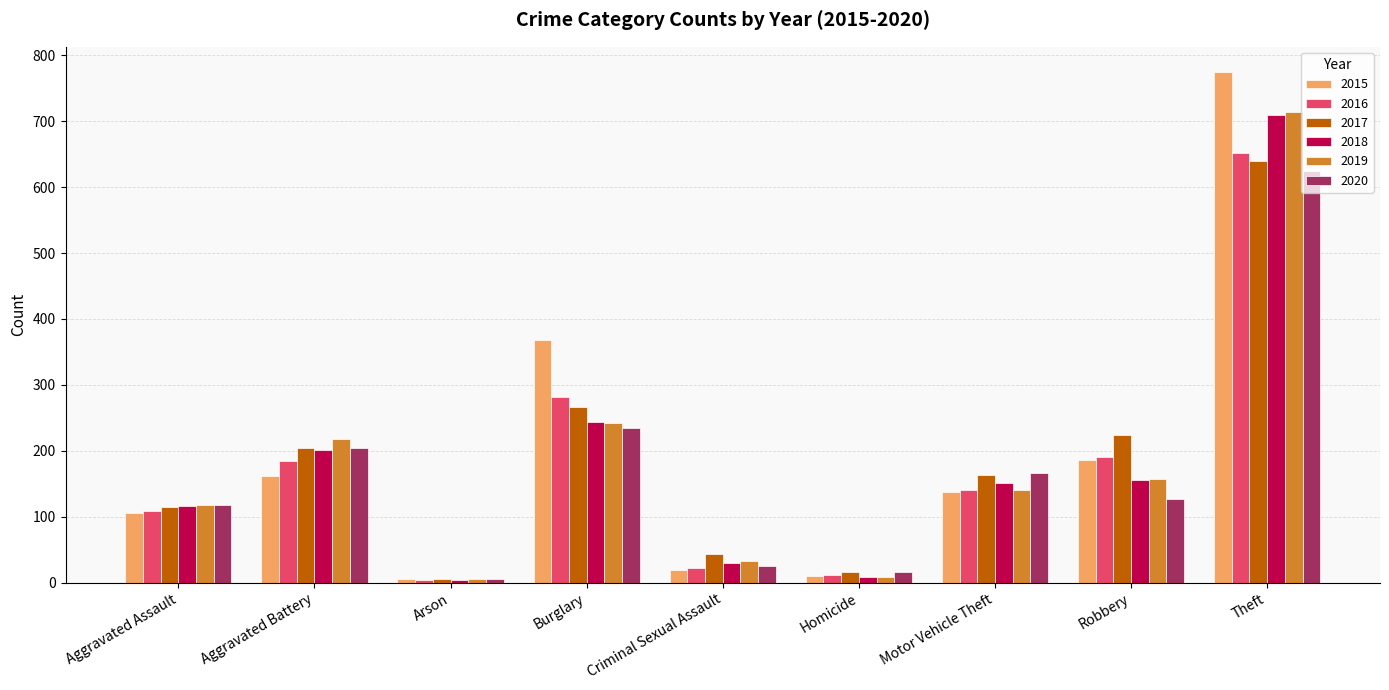

What is the value of the 2018 bar at the 2nd from the left?

202